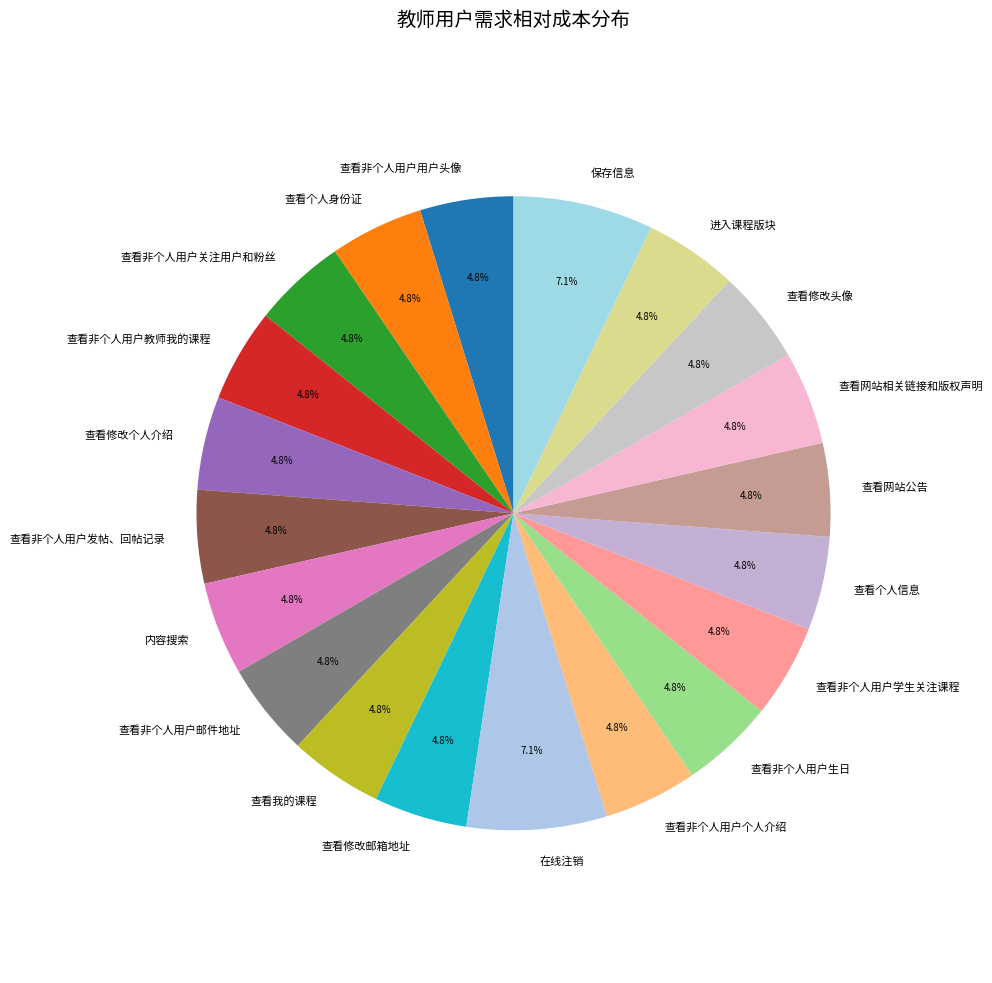

How many slices are in this pie chart?

20